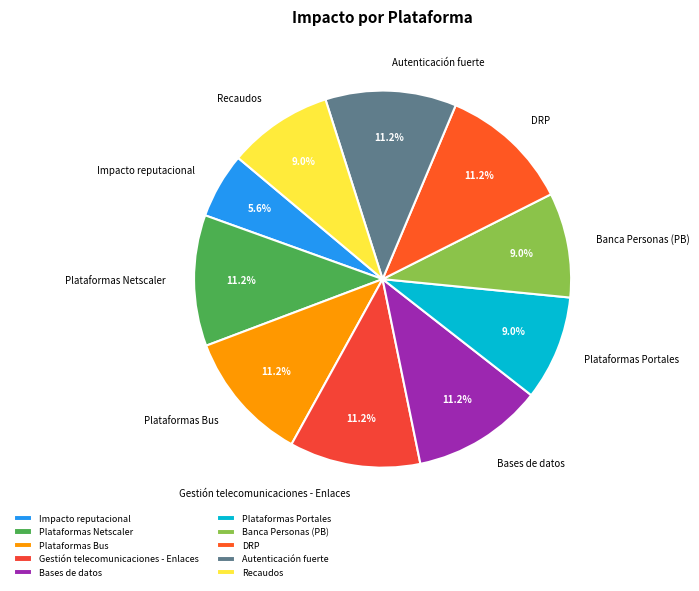

Is it true that Impacto reputacional is 6% of the pie?

True